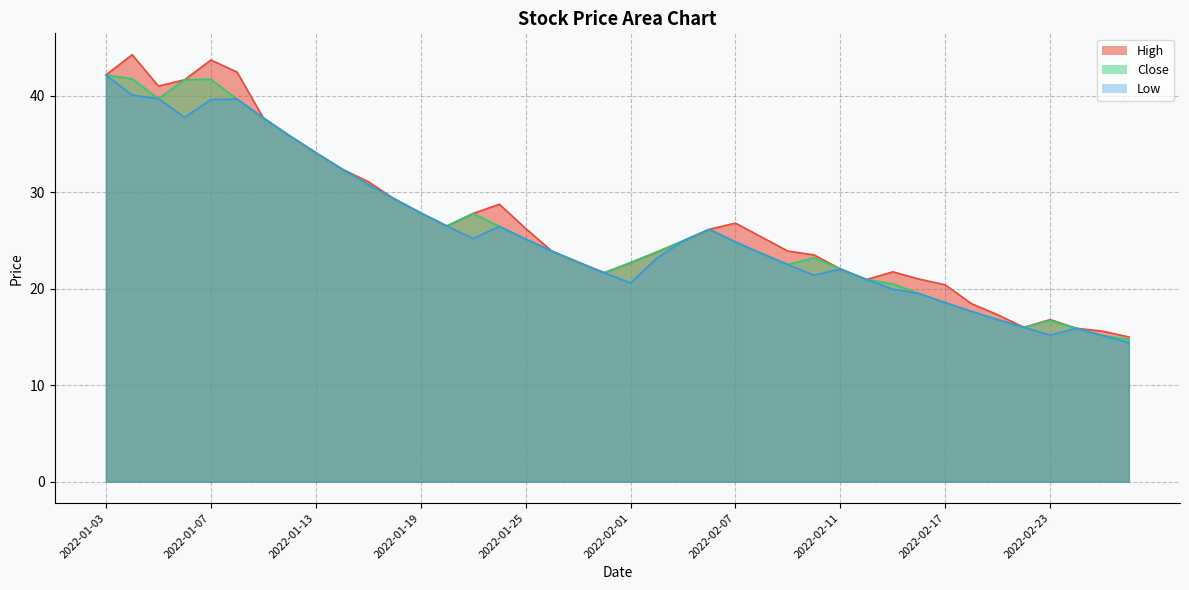

True or false: Low has a value of 8.0 at 2022-01-18.

False